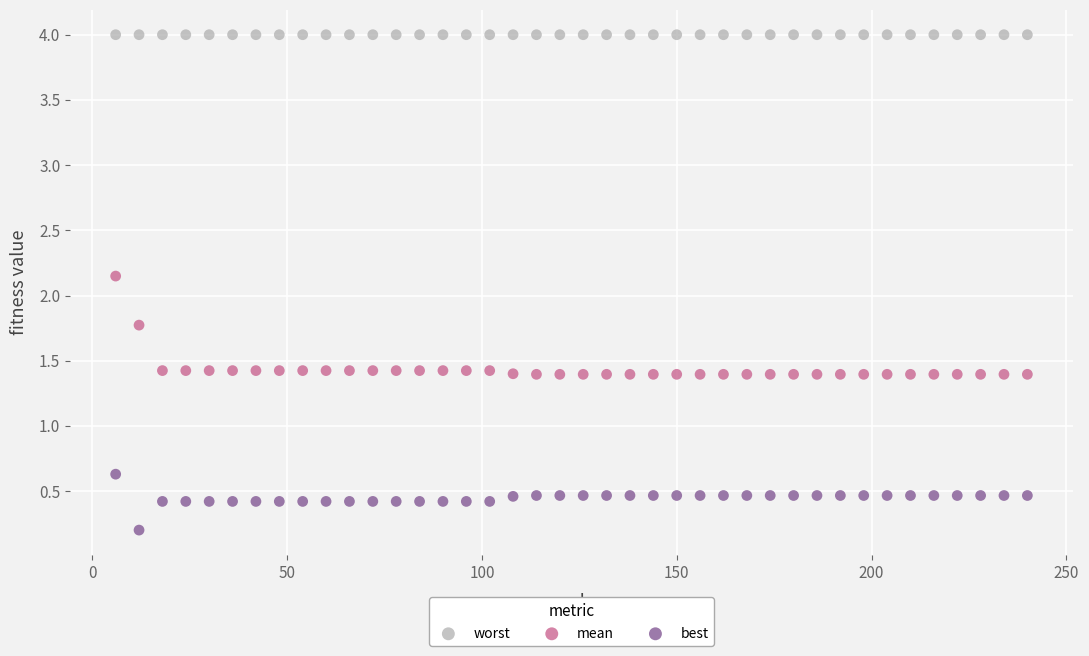

Which series reaches the maximum Y coordinate?

worst